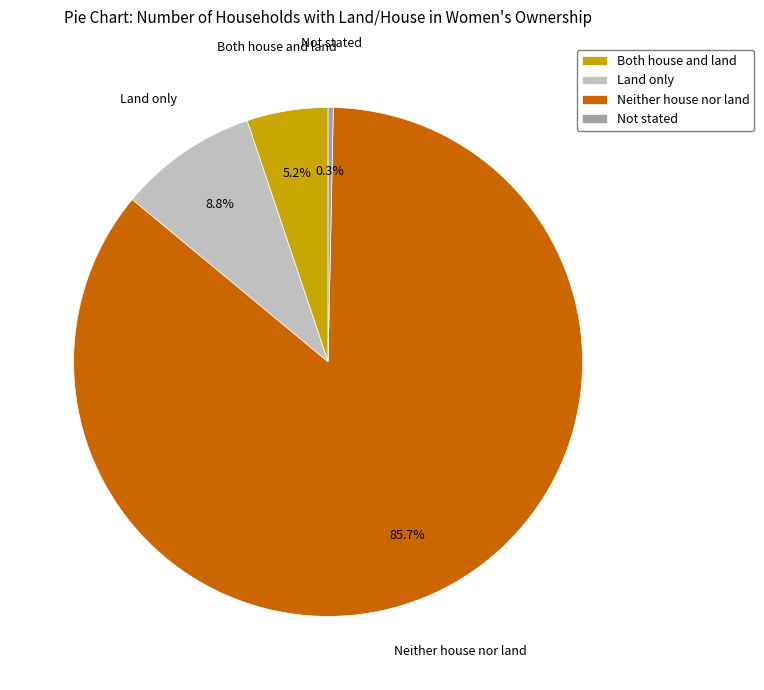

What percentage is NOT represented by Not stated?

99.7%